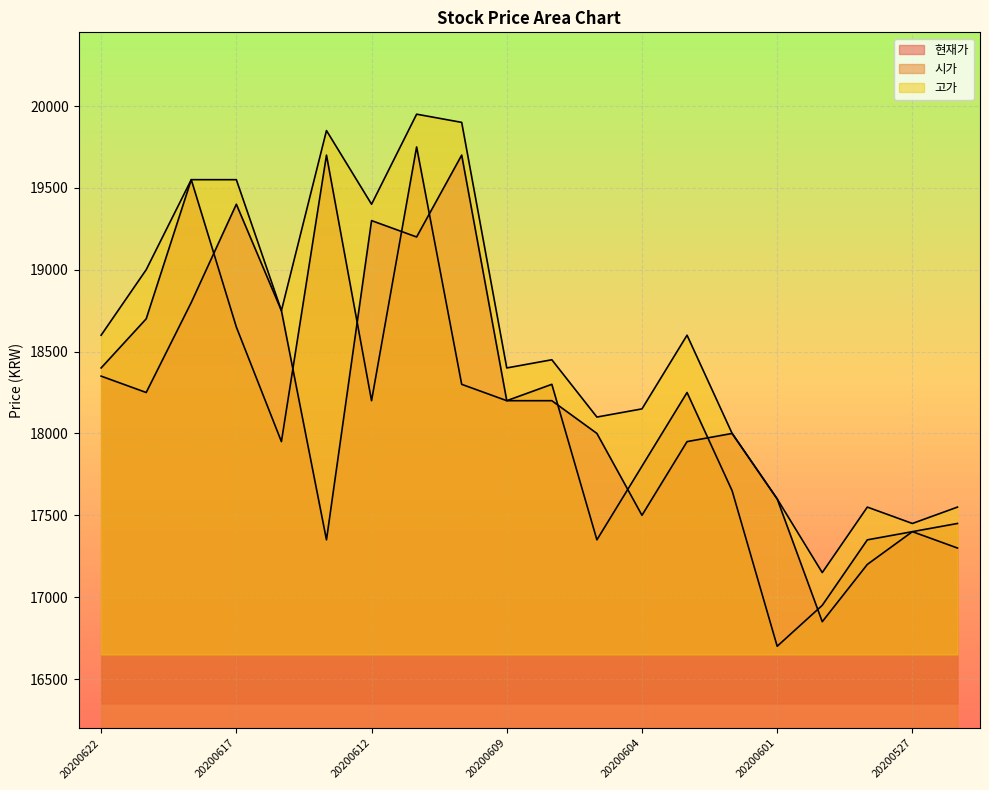

What is the difference between the second highest and second lowest values in the 시가 series?

2750